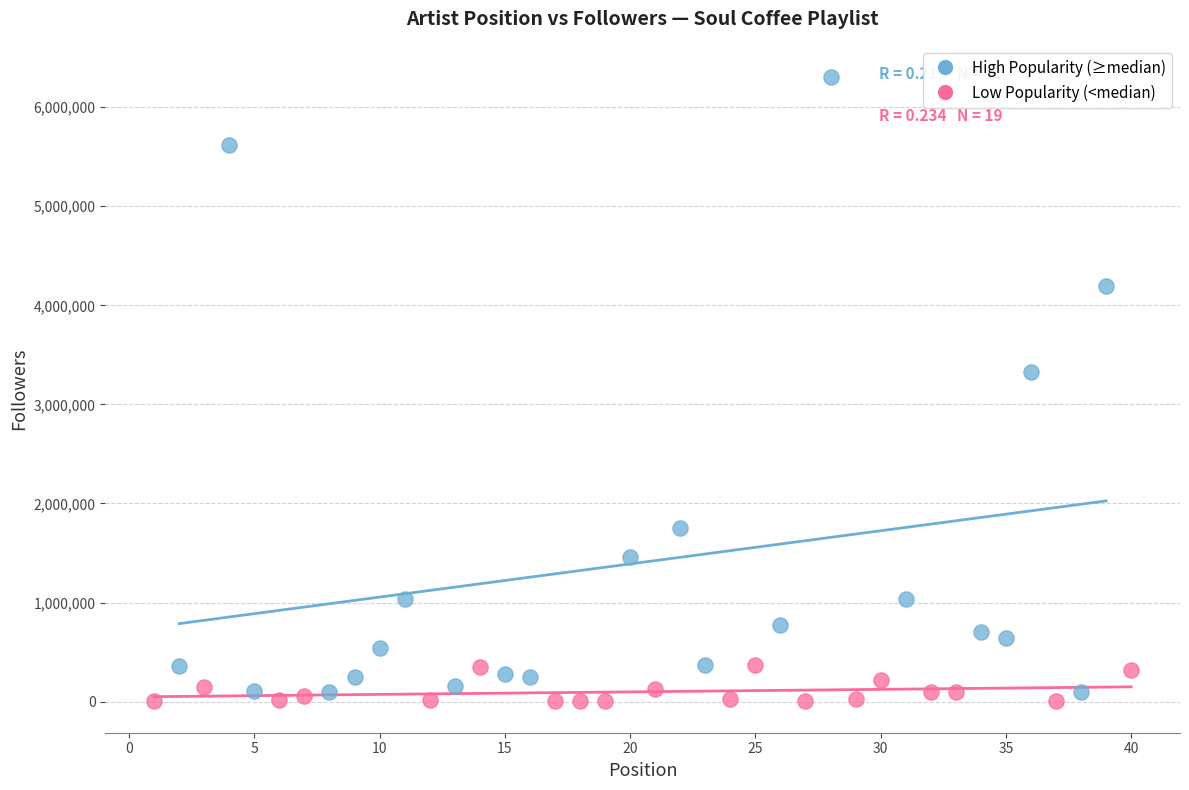

Which series has the largest Y range (max minus min)?

High Popularity (≥median)